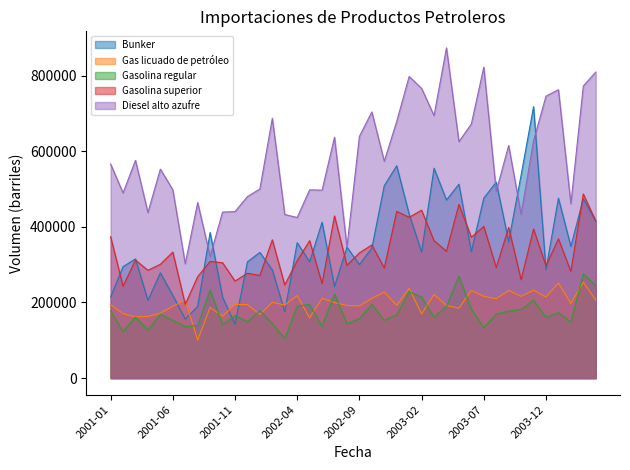

Is it true that Gasolina regular equals 228269.5 at 2003-01?

True